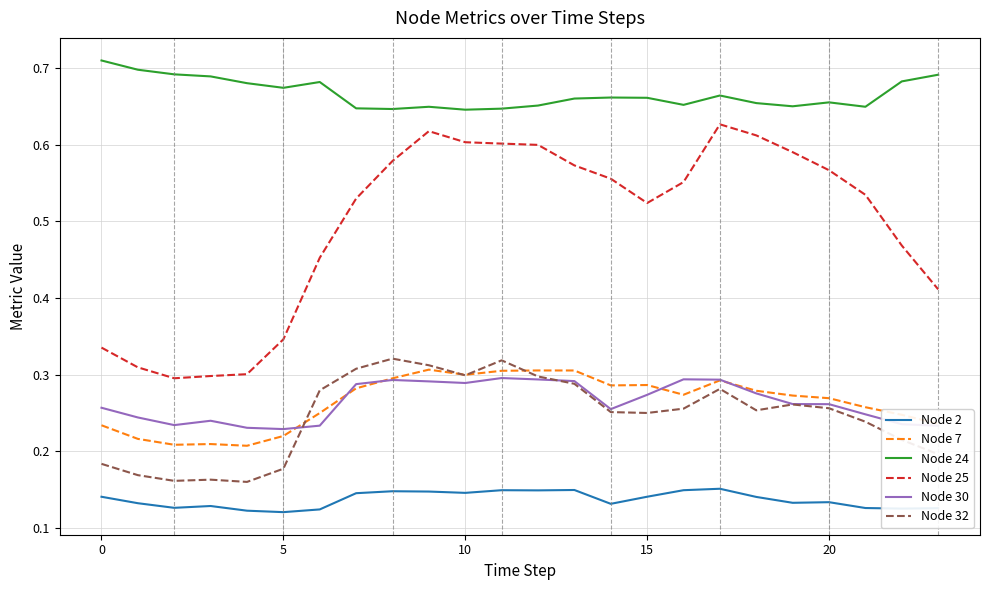

Which series has the largest total across all categories?

Node 24